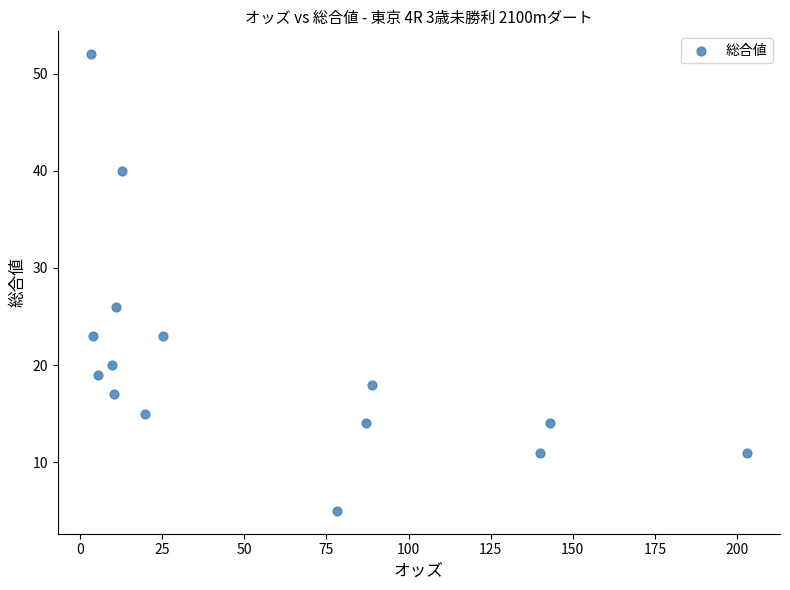

What is the range of Y values (max minus min)?

47